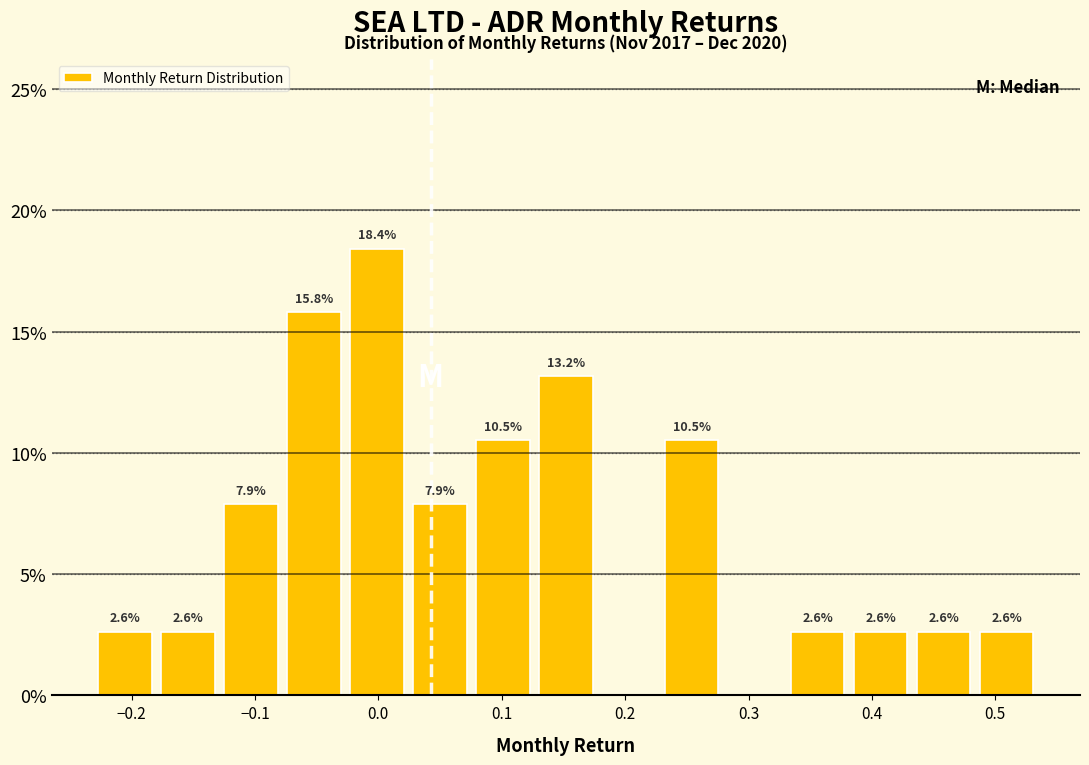

Over which range of the x-axis is the bar tallest?

-0.03 to 0.02